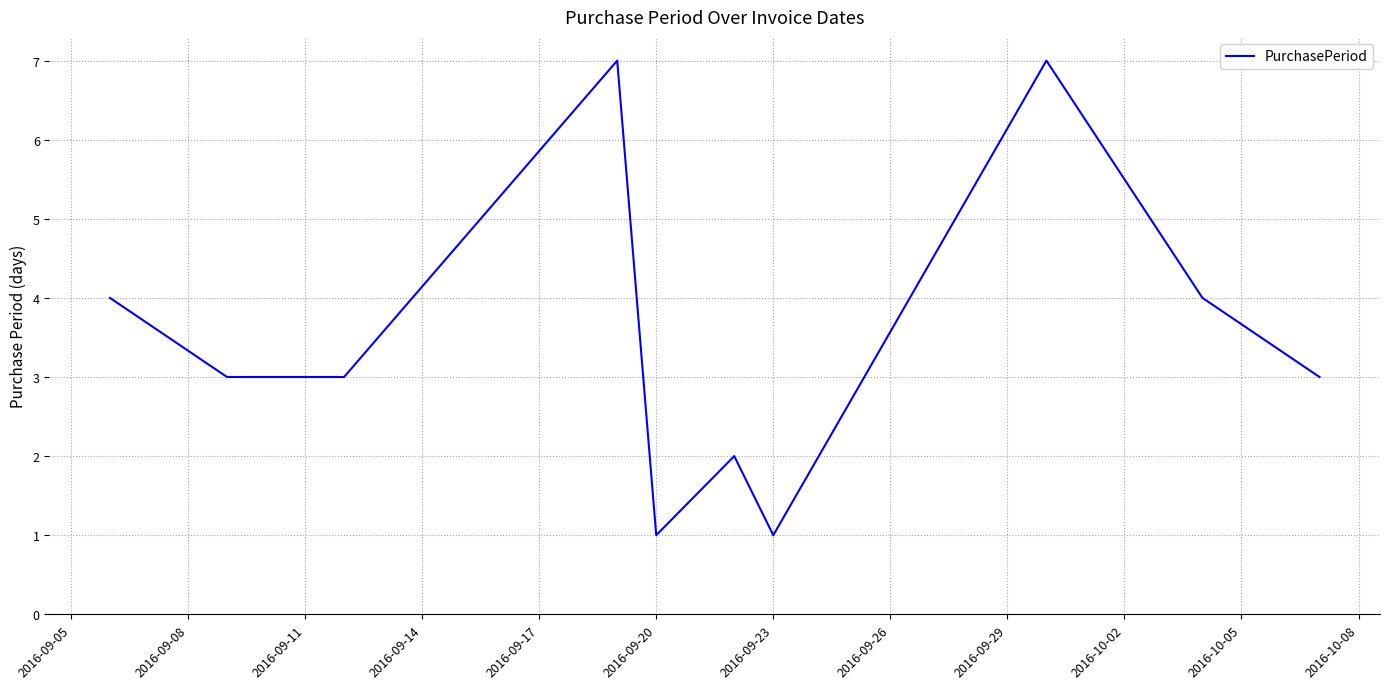

What is the maximum value shown in the chart?

7